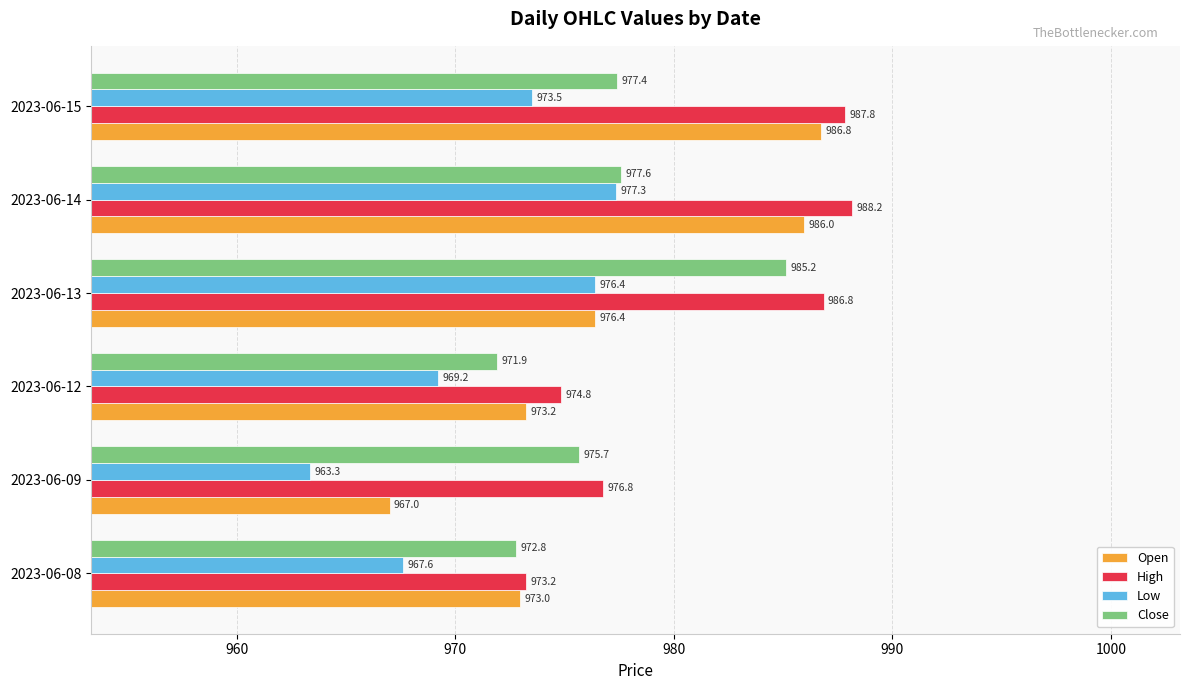

Count the number of categories in the chart.

6